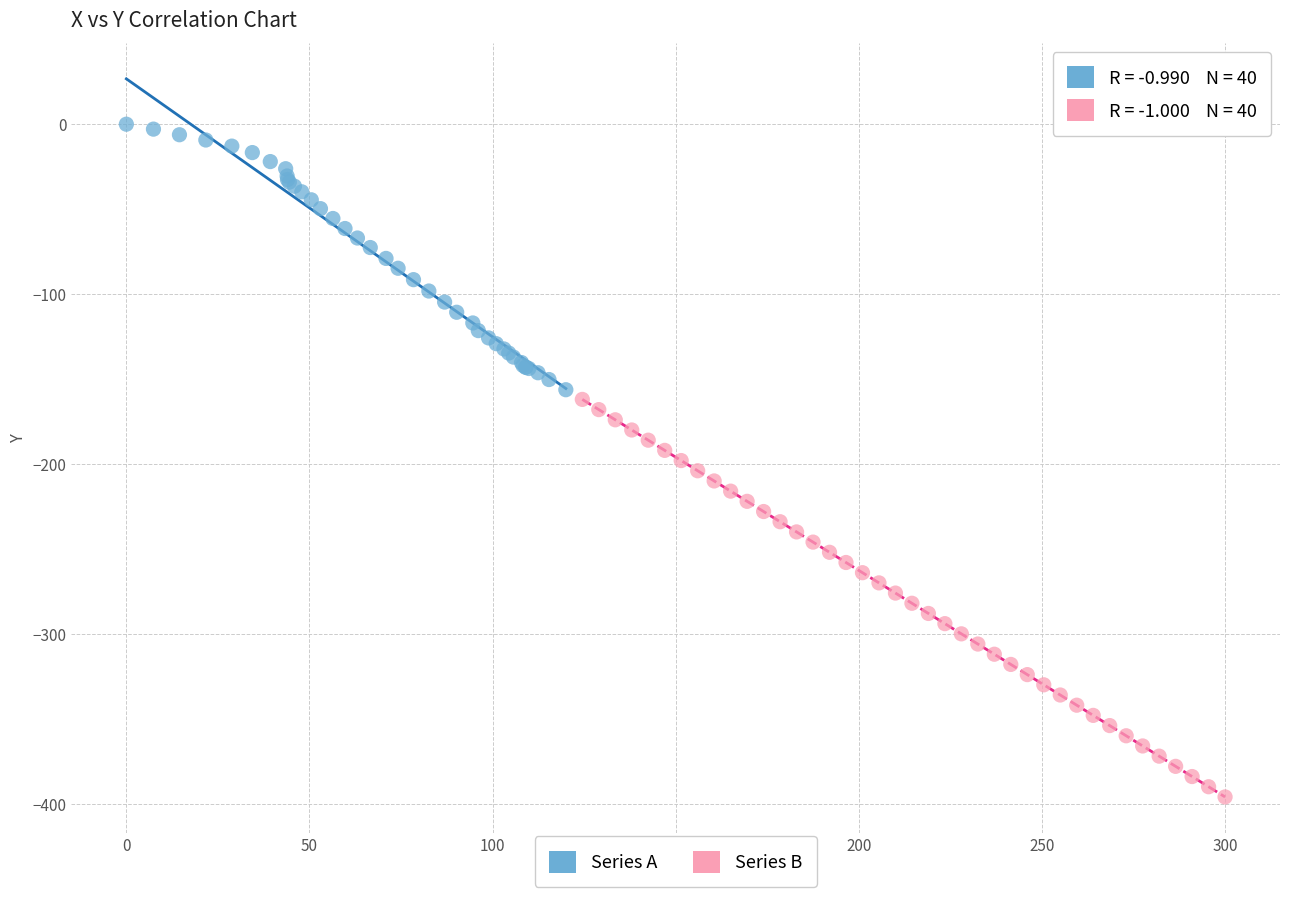

Which series has the largest Y range (max minus min)?

Series B